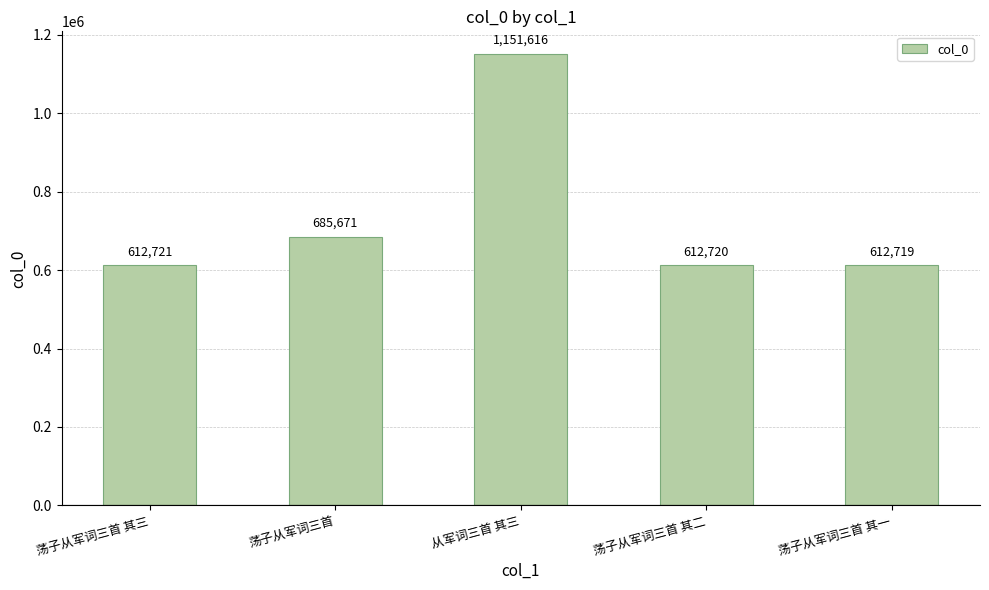

Reading left to right, transcribe all the data shown in this chart.

荡子从军词三首 其三=612721	荡子从军词三首=685671	从军词三首 其三=1151616	荡子从军词三首 其二=612720	荡子从军词三首 其一=612719